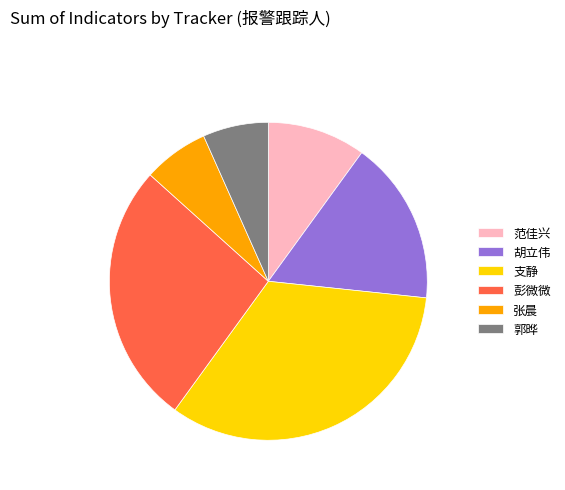

Between 胡立伟 and 彭微微, which is larger?

彭微微